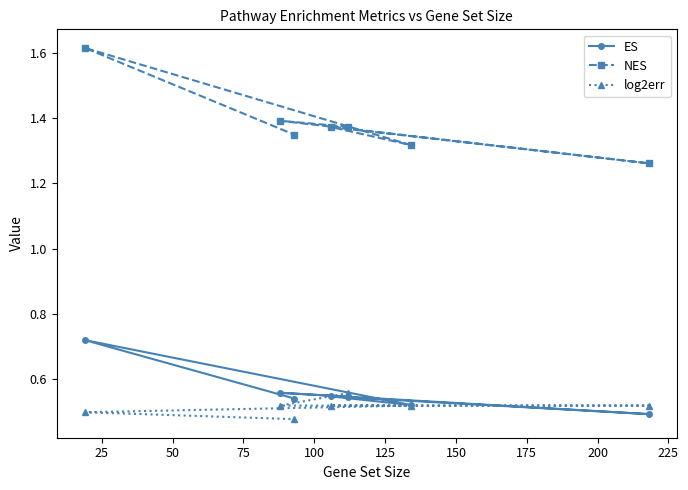

At how many categories does at least one series exceed 0?

7